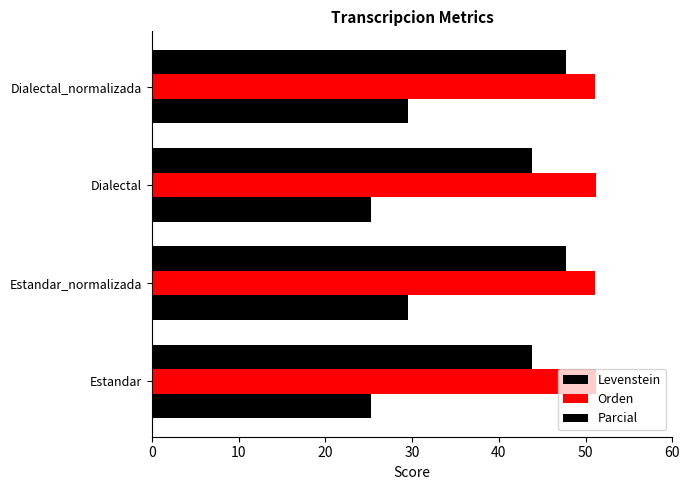

List the series in order of their overall mean, lowest first.

Levenstein, Parcial, Orden